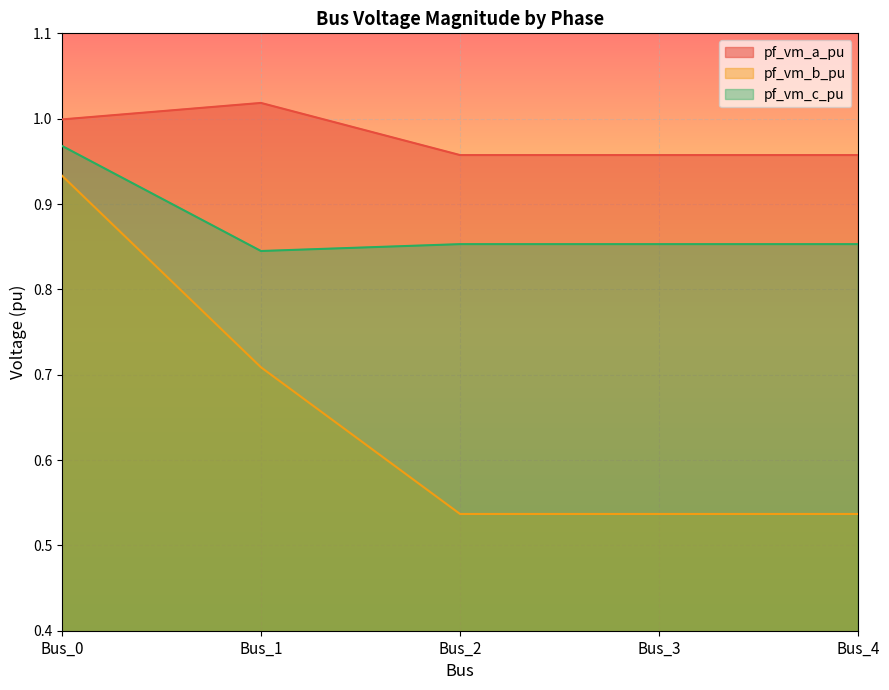

Which series changed the most between Bus_2 and Bus_4?

pf_vm_b_pu